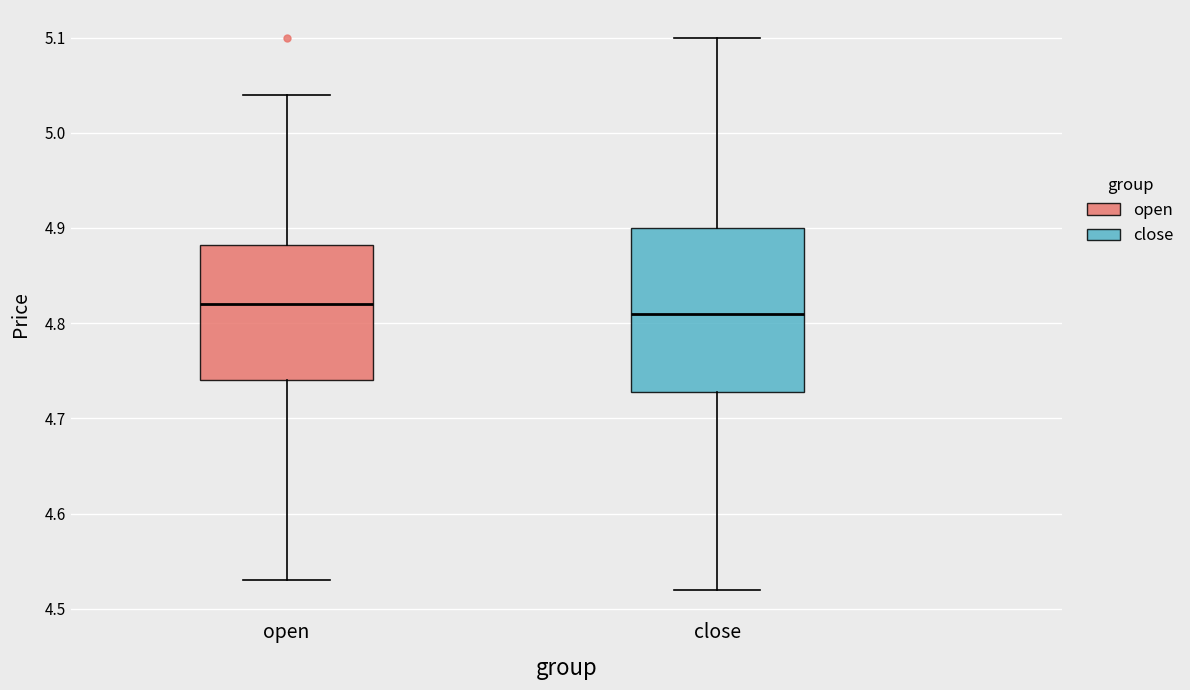

Where is the upper edge of the box for open on the y-axis? The values are not printed on the chart, so give them approximately, as read against the axis.

4.88